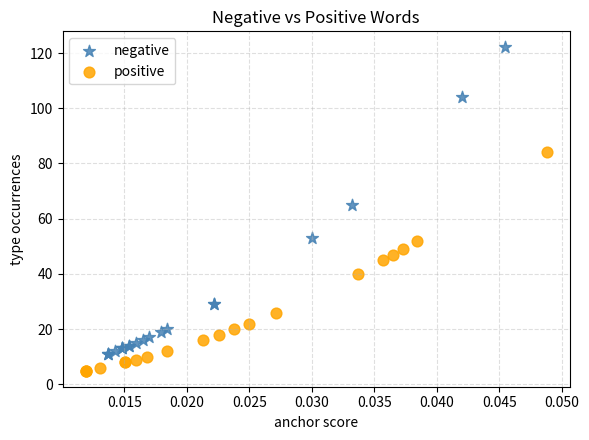

Which series contains the highest Y value?

negative